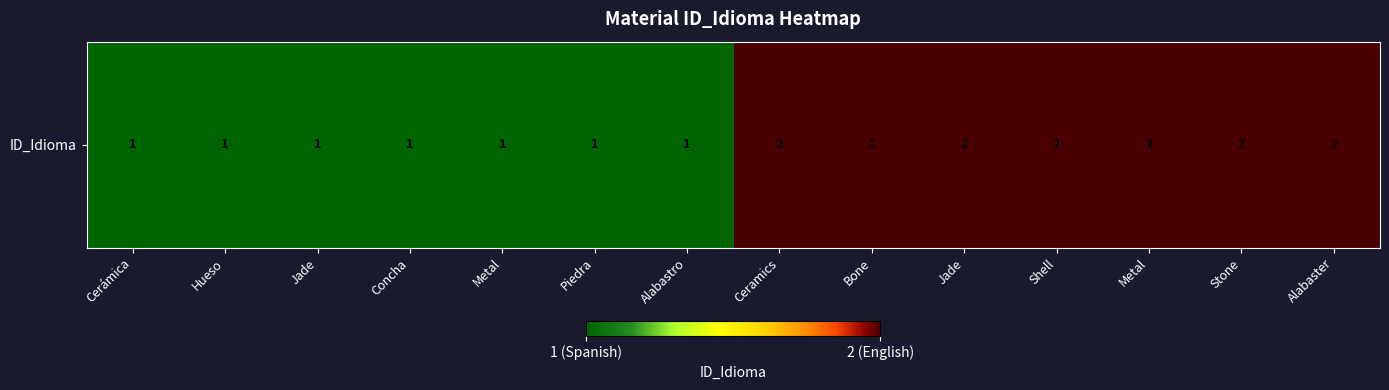

The chart shows a value of 2 at Jade. True or false?

True